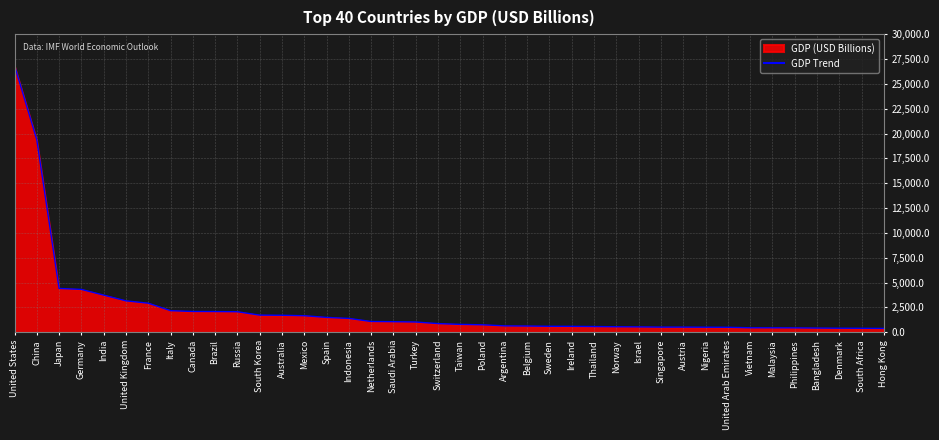

What is the change in value from Nigeria to United Arab Emirates?

-7.6